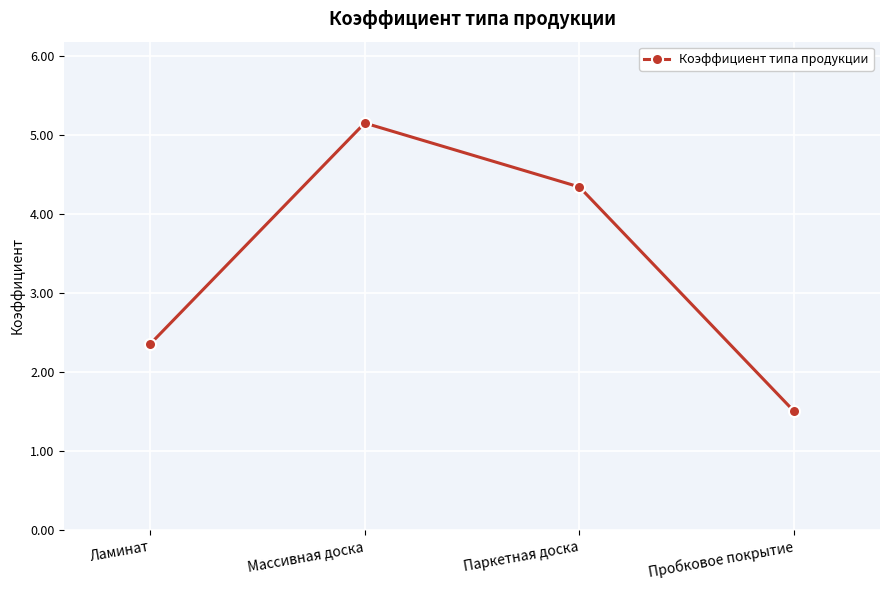

What is the label of the 4th point from the right?

Ламинат